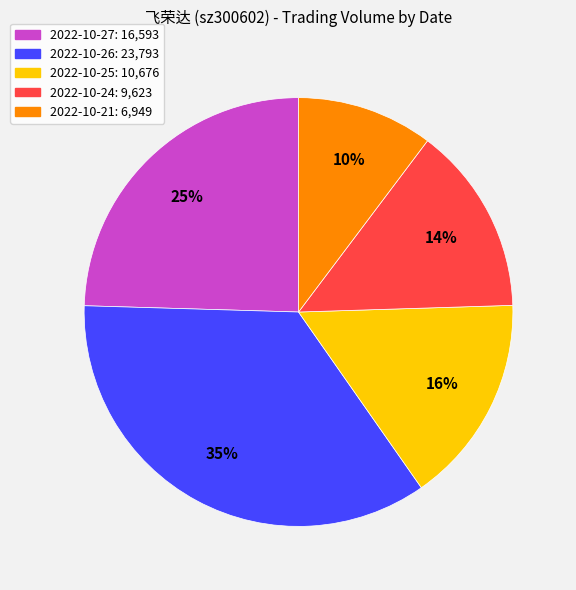

True or false: 2022-10-26 accounts for 35% of the total.

True